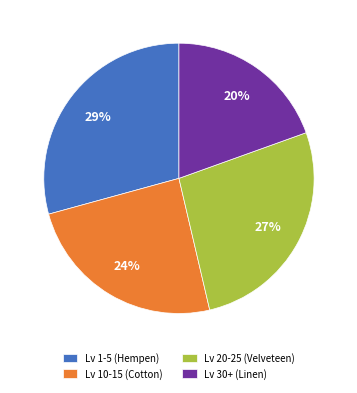

Count the number of slices in the pie.

4